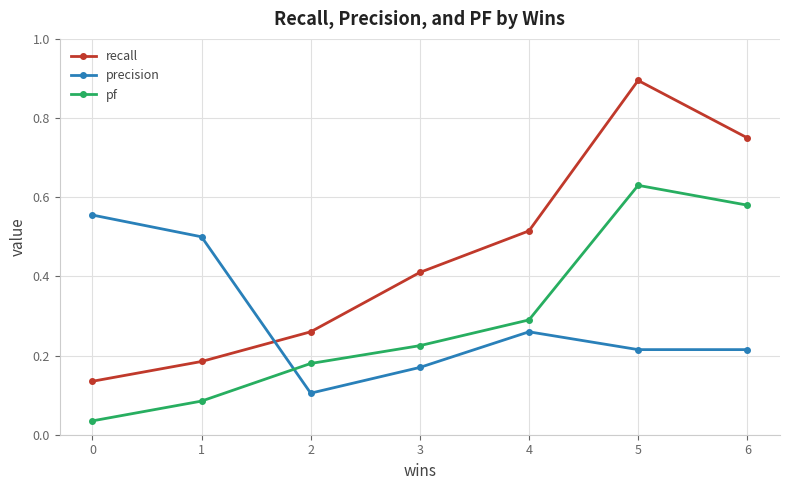

What is the maximum value for recall?

0.9